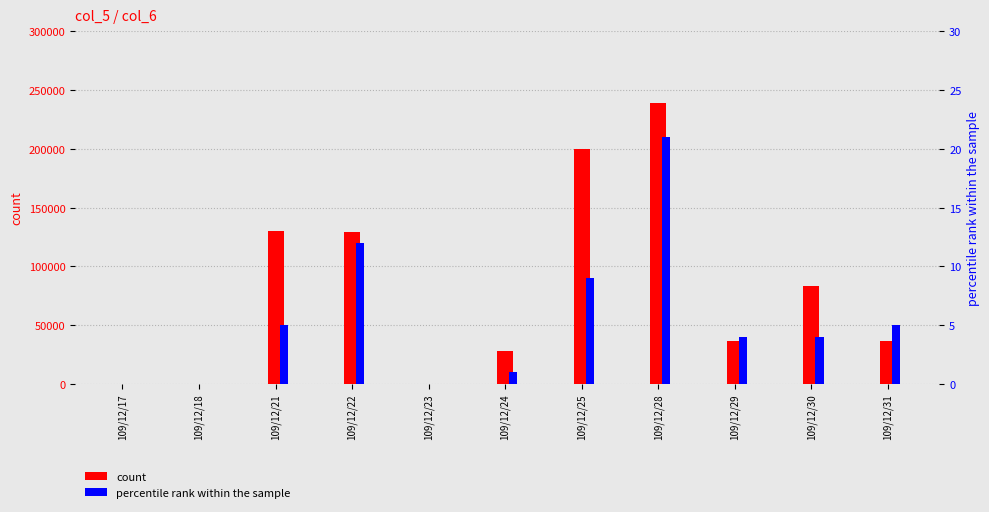

What is the value of the count bar at the 6th from the left?

28000